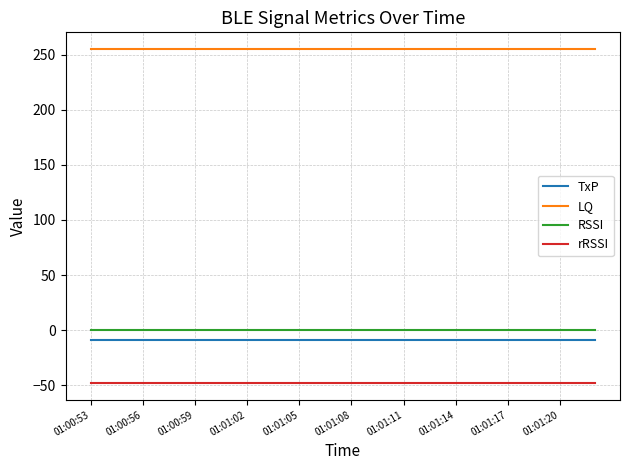

What is the greatest value displayed?

255